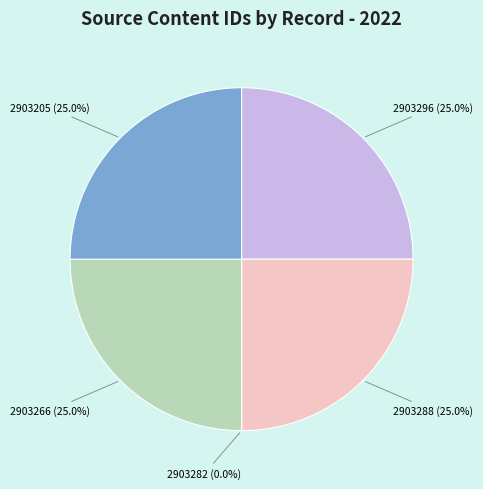

Is 2903288 the majority of the pie?

No